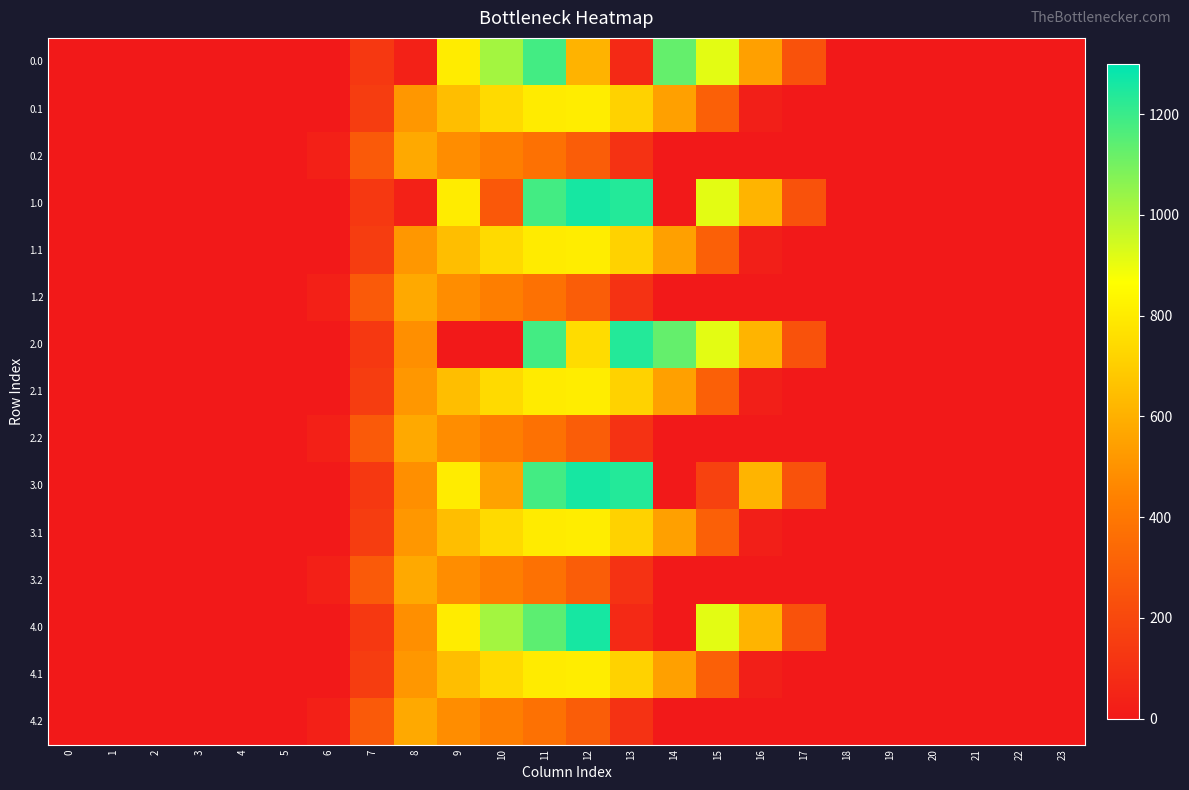

At how many categories does at least one series exceed 417?

9